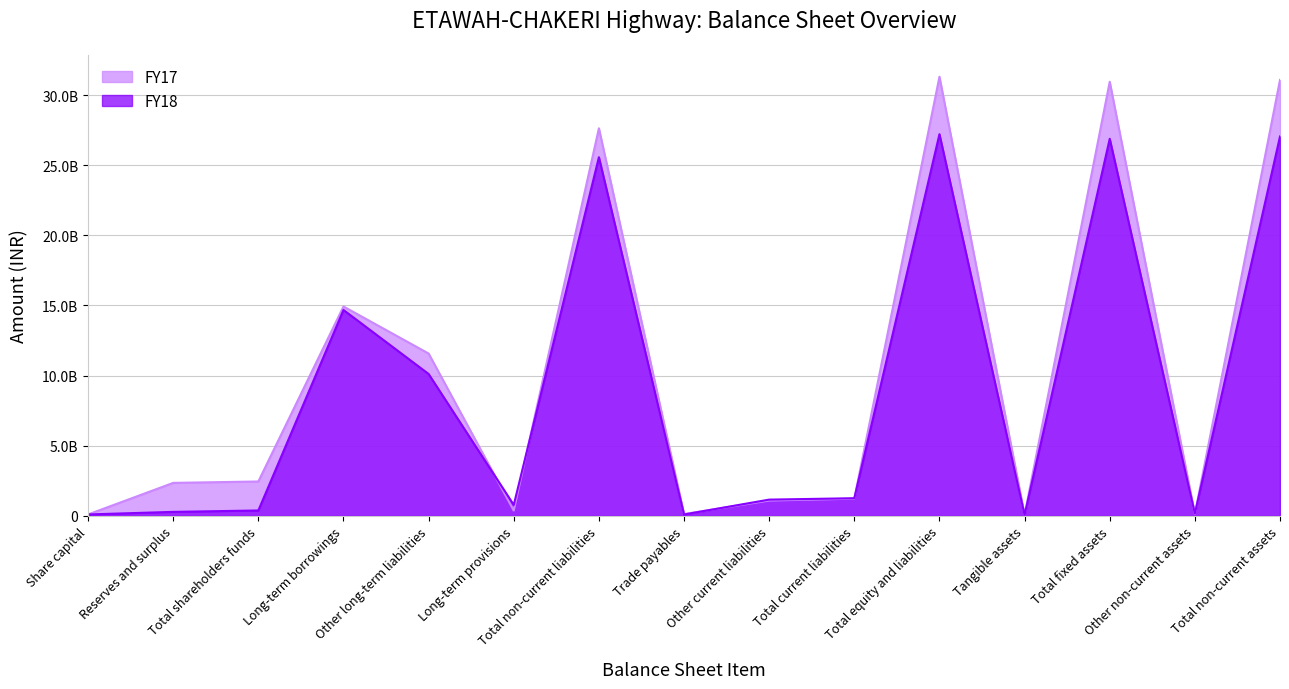

At which label does FY18 first exceed 1157491791?

Long-term borrowings